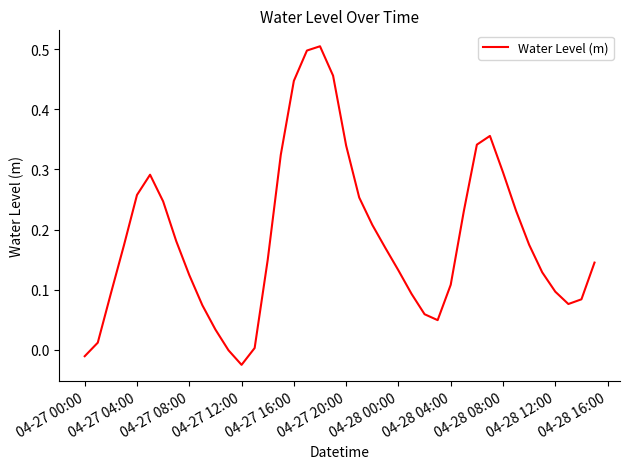

The chart shows a value of 0.1 at 04-28 12:00. True or false?

True